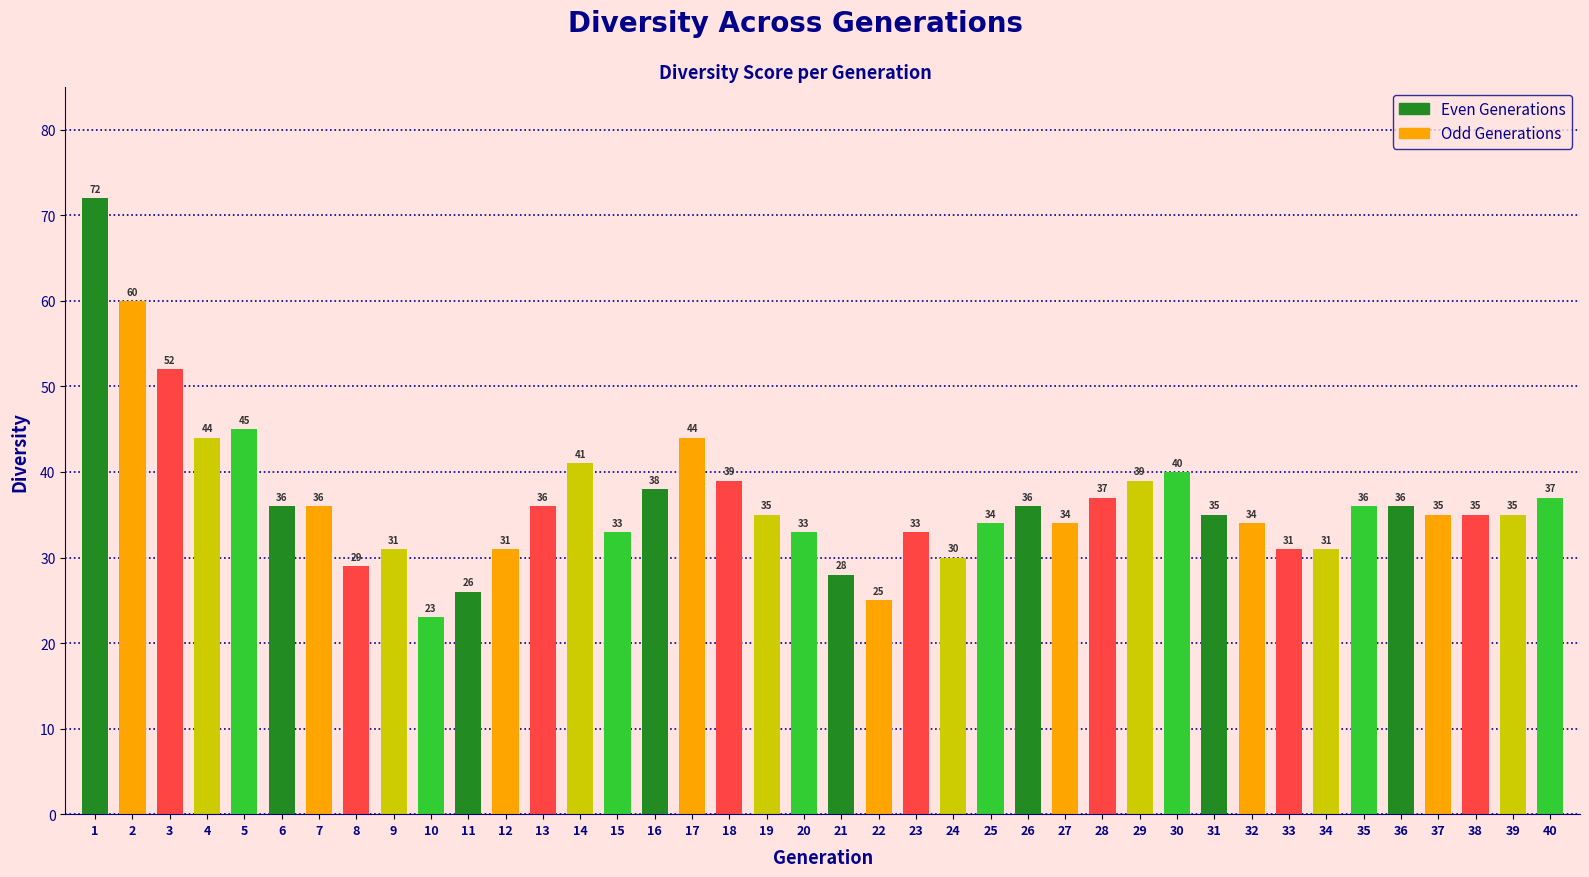

What is the sum of the values at 4 and 2?

104